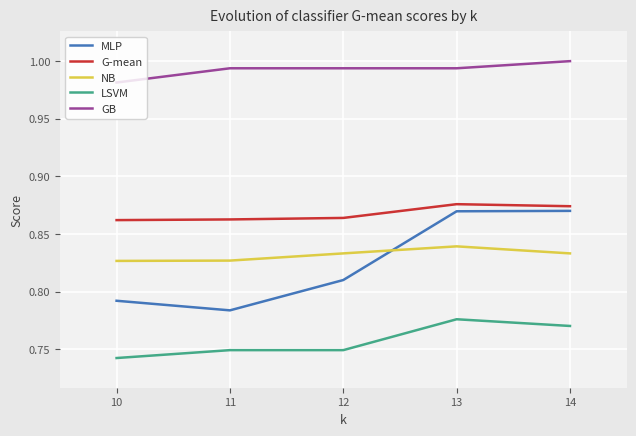

What is the difference between the highest and lowest values at 14?

0.2